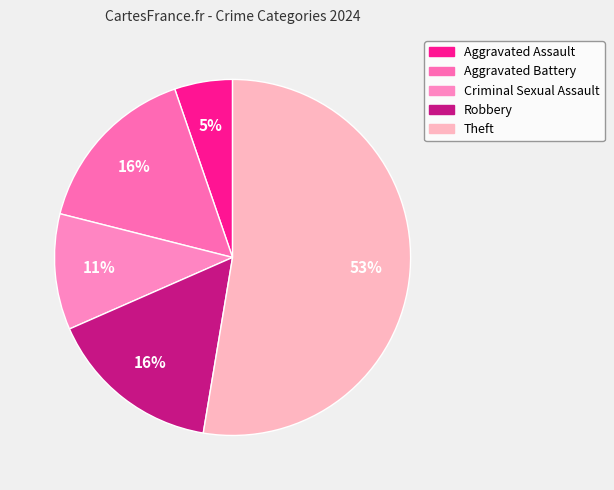

Which category has the biggest portion of the pie?

Theft